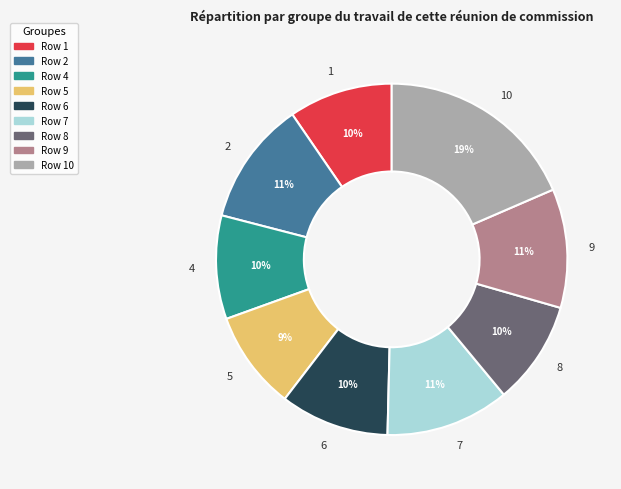

True or false: 1 accounts for 10% of the total.

True